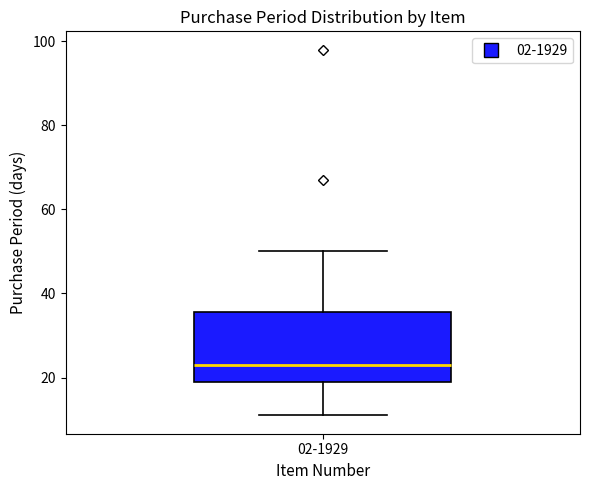

Transcribe this box plot: give where the median line is, the range the box spans, and where the two whiskers end, as read against the y-axis. The values are not printed on the chart, so give them approximately, as read against the axis.

median 24, box 20 to 36, whiskers 12 to 50